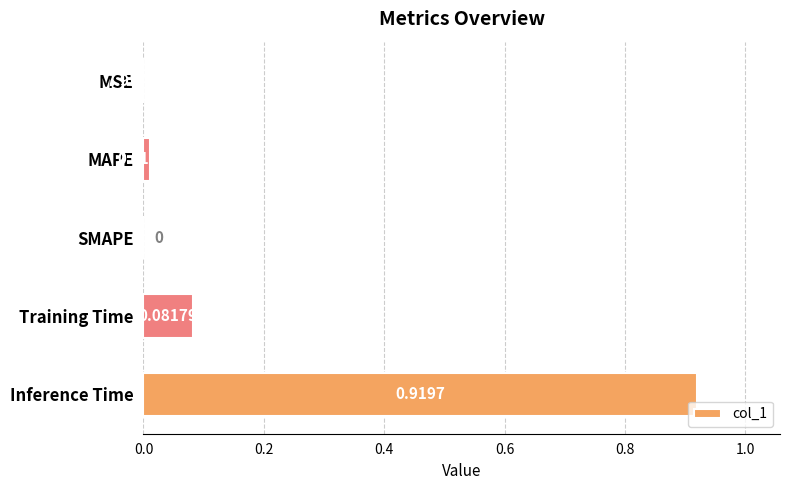

Which has a higher value, MSE or Training Time?

Training Time